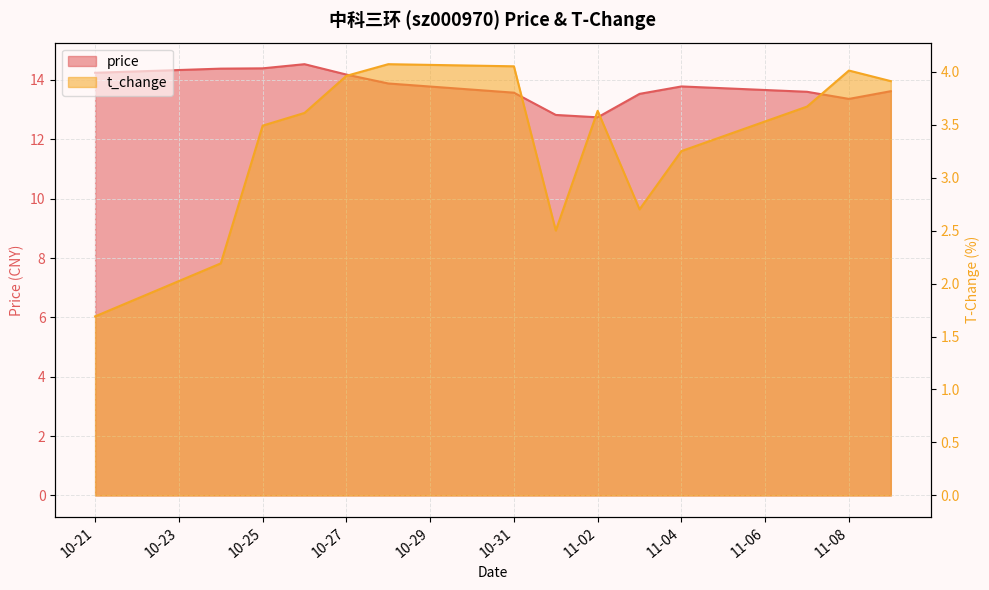

True or false: t_change and price intersect in this chart.

False